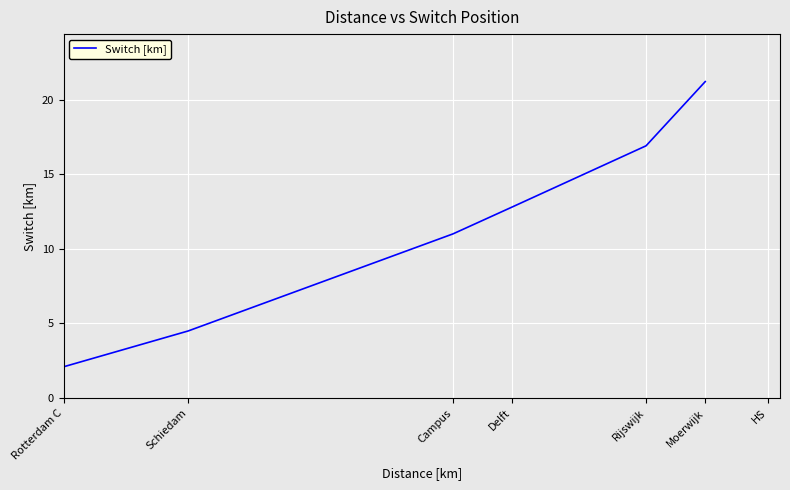

Approximately how many times larger is the value at Rijswijk compared to Rotterdam C?

8.0